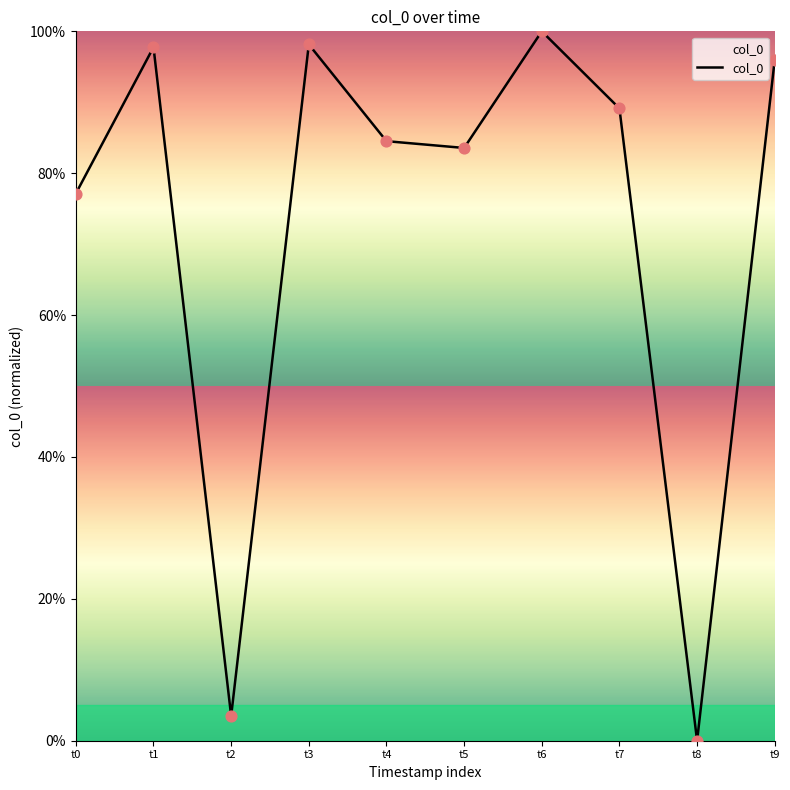

What is the change in value from t0 to t3?

+21.0